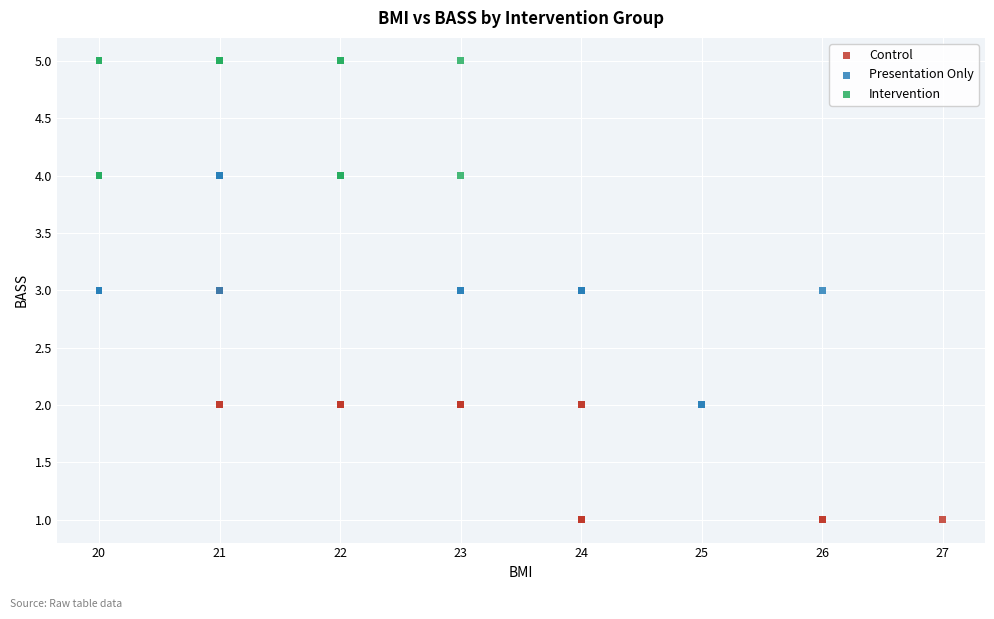

Which series reaches the maximum Y coordinate?

Intervention